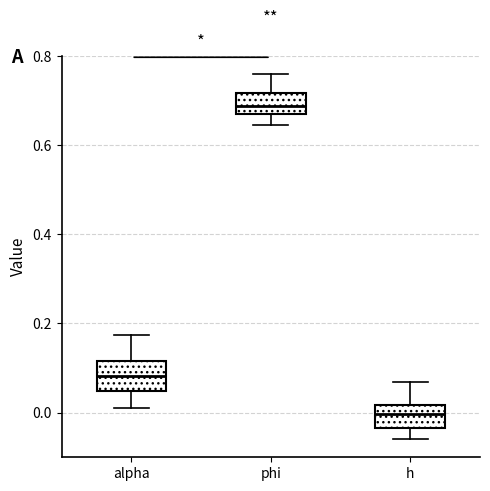

Where does the lower whisker of the box for phi end on the y-axis? The values are not printed on the chart, so give them approximately, as read against the axis.

0.64